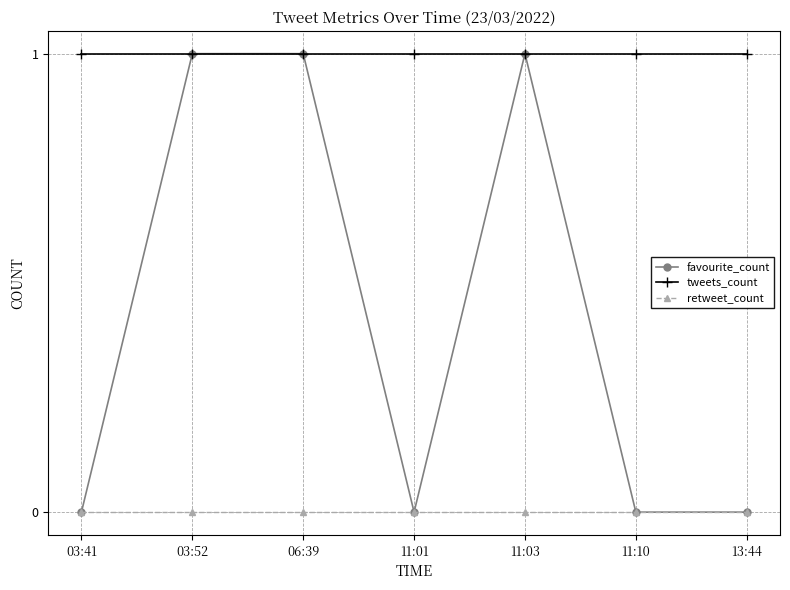

Reading left to right, list all the values displayed in this chart.

favourite_count: 03:41=0	03:52=1	06:39=1	11:01=0	11:03=1	11:10=0	13:44=0
tweets_count: 03:41=1	03:52=1	06:39=1	11:01=1	11:03=1	11:10=1	13:44=1
retweet_count: 03:41=0	03:52=0	06:39=0	11:01=0	11:03=0	11:10=0	13:44=0